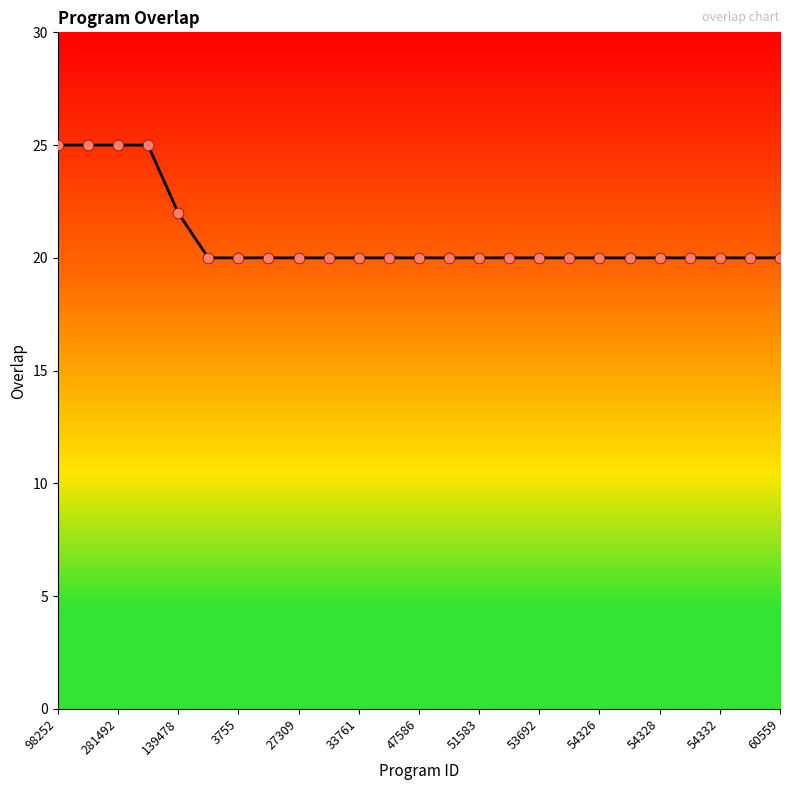

What is the smallest value displayed?

20